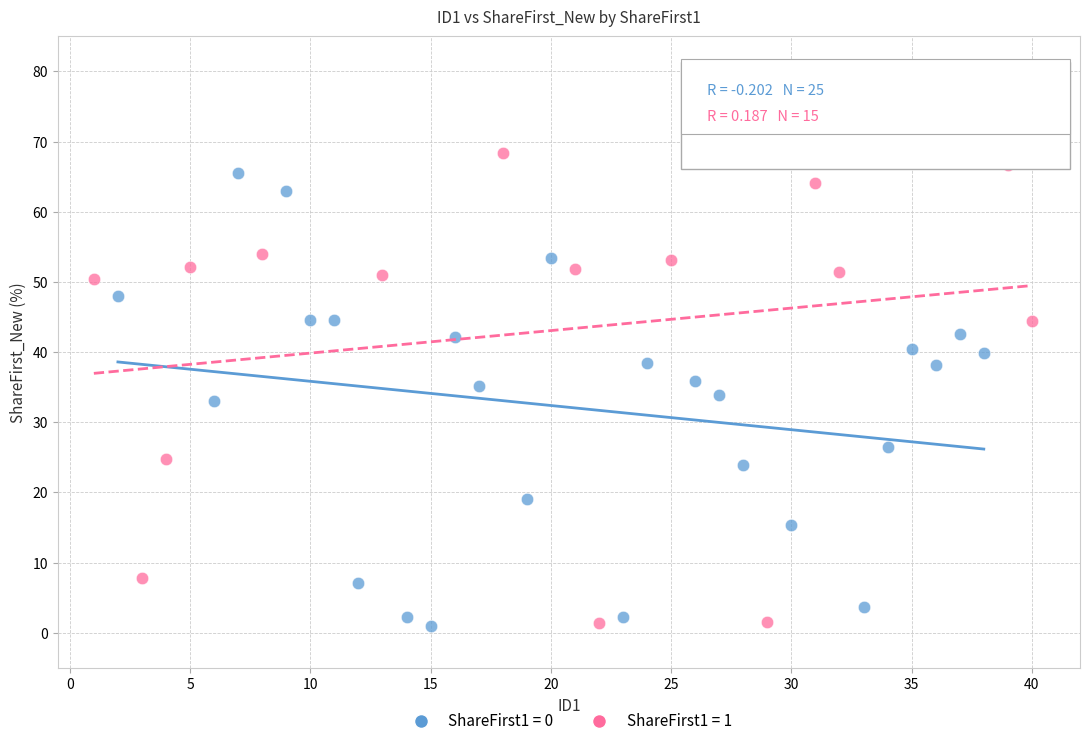

What are all the series names shown in the legend?

ShareFirst1 = 0, ShareFirst1 = 1